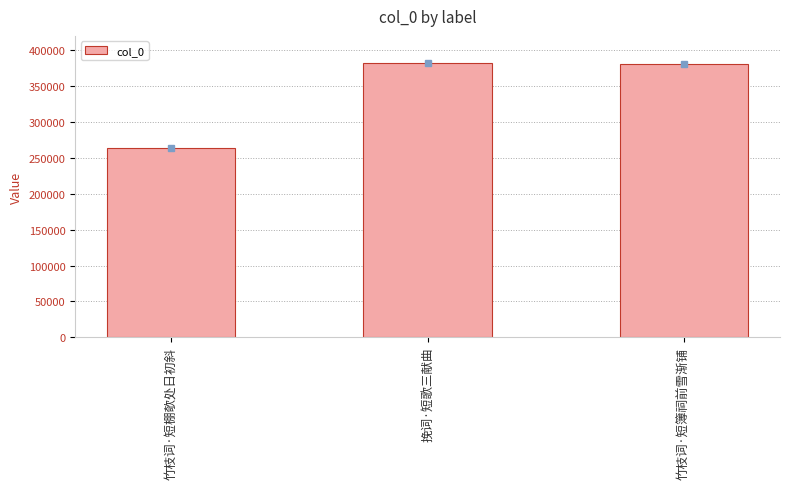

What is the sum of the values at 竹枝词·短棚欹处日初斜 and 竹枝词·短簿祠前雪渐铺?

643830